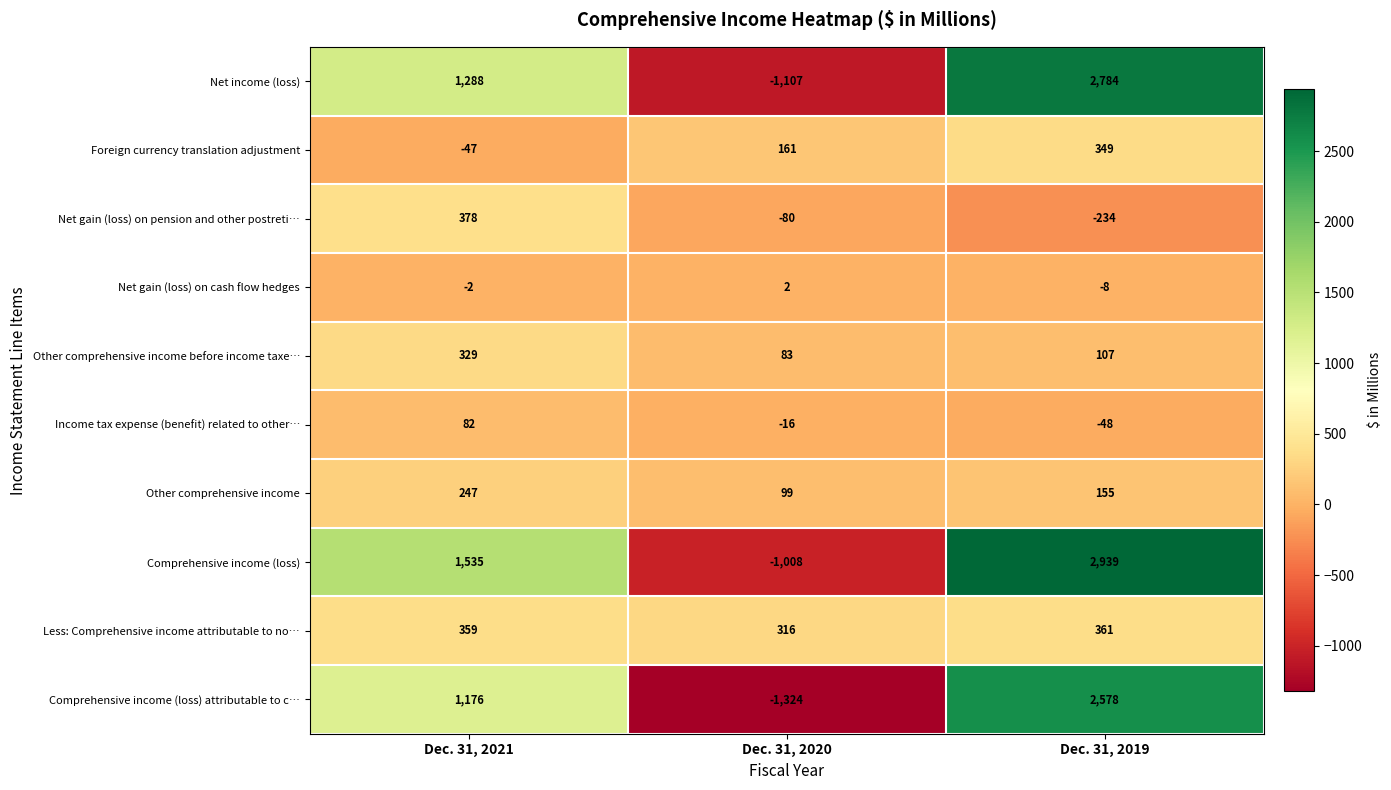

What is the greatest value displayed?

2939